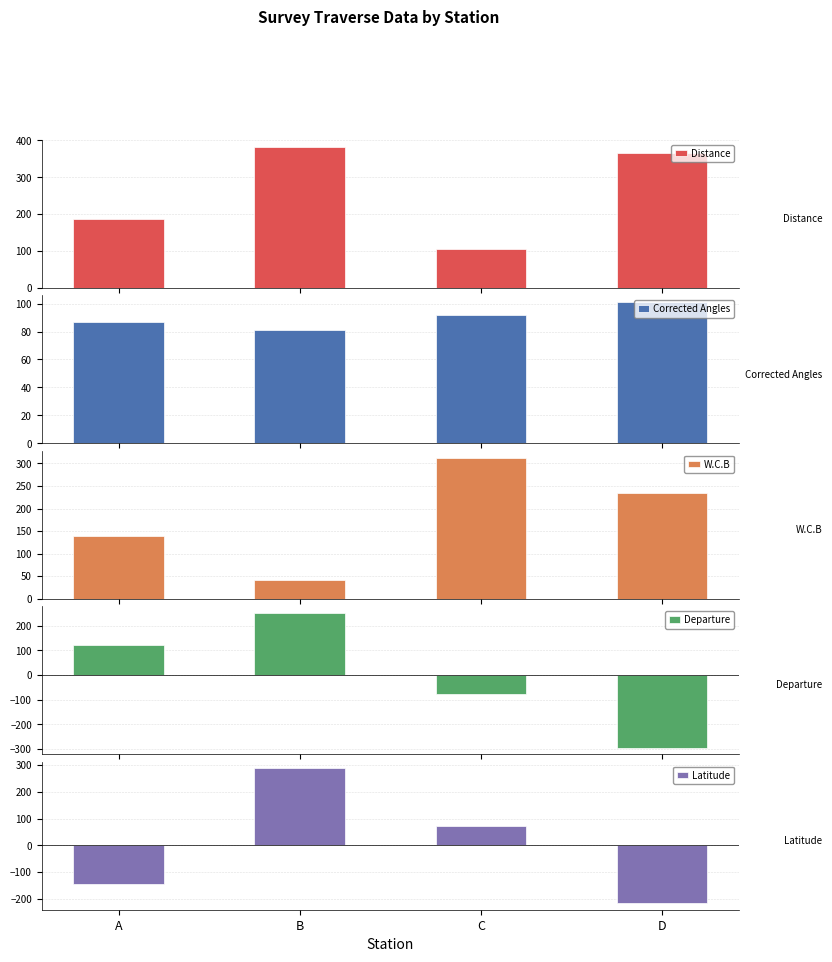

Rank the series by their maximum value, from highest to lowest.

Distance, W.C.B, Latitude, Departure, Corrected Angles